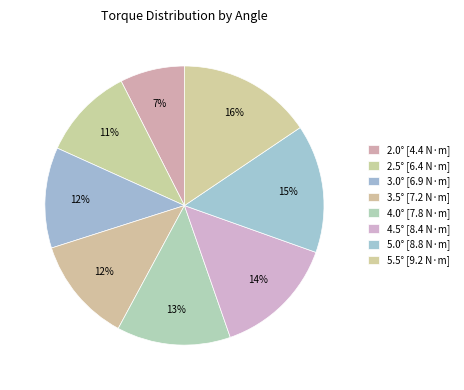

True or false: 2.0° accounts for 18% of the total.

False